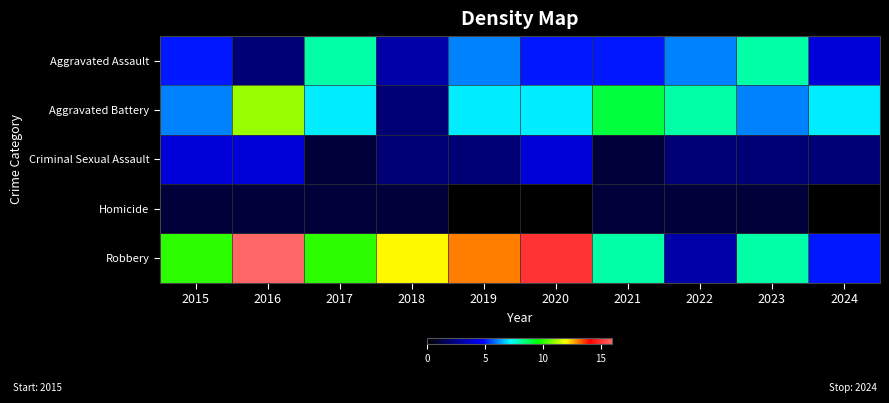

Reading left to right, extract all data points from this chart.

Aggravated Assault: 2015=5	2016=2	2017=8	2018=3	2019=6	2020=5	2021=5	2022=6	2023=8	2024=4
Aggravated Battery: 2015=6	2016=11	2017=7	2018=2	2019=7	2020=7	2021=9	2022=8	2023=6	2024=7
Criminal Sexual Assault: 2015=4	2016=4	2017=1	2018=2	2019=2	2020=4	2021=1	2022=2	2023=2	2024=2
Homicide: 2015=1	2016=1	2017=1	2018=1	2019=0	2020=0	2021=1	2022=1	2023=1	2024=0
Robbery: 2015=10	2016=16	2017=10	2018=12	2019=13	2020=15	2021=8	2022=3	2023=8	2024=5